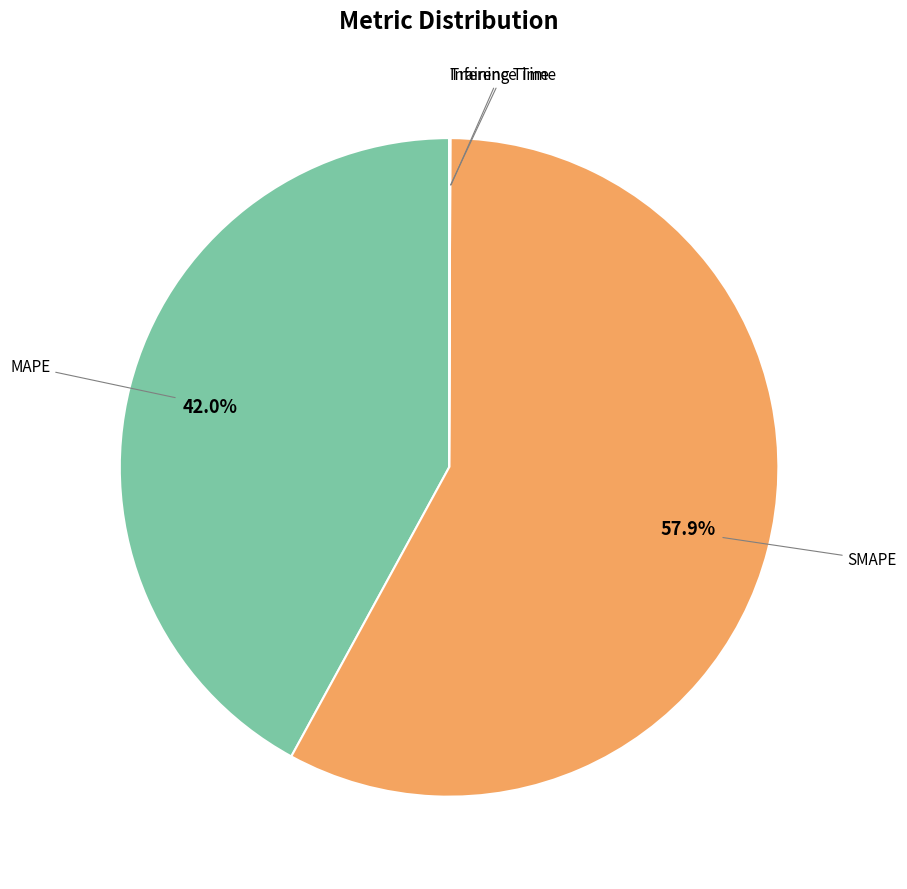

Is there a majority slice in this chart?

Yes